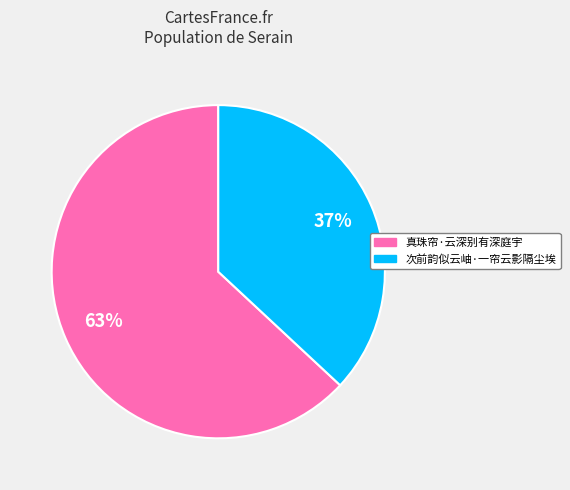

The 真珠帘·云深别有深庭宇 slice represents 63% of the pie. True or false?

True